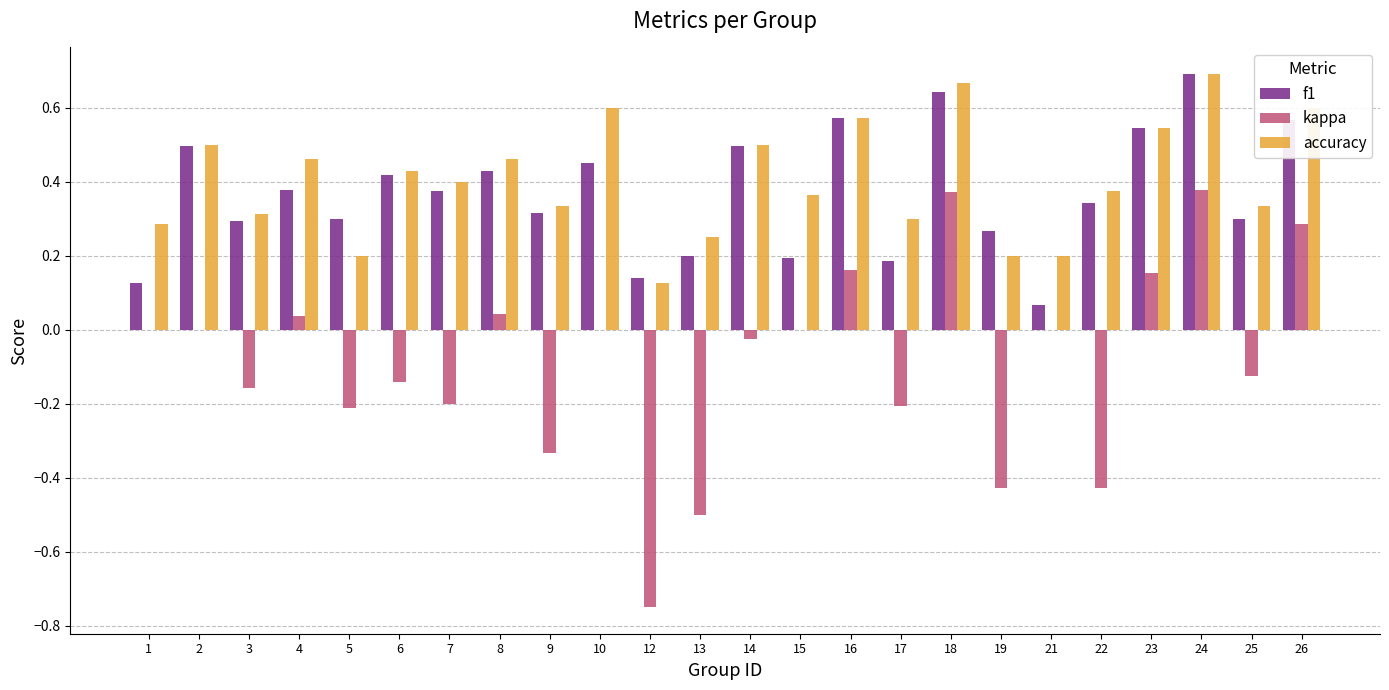

What is the total value across all series at 18?

1.7